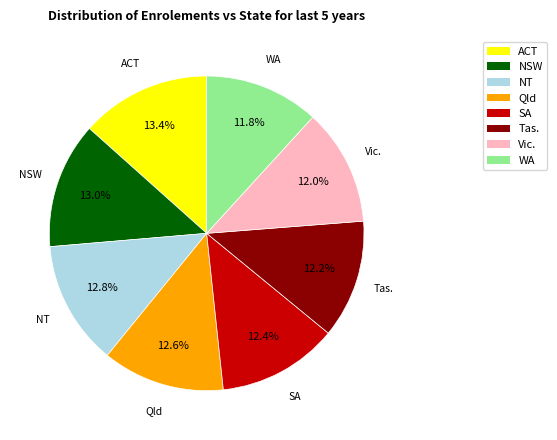

Does NSW account for over 50% of the chart?

No